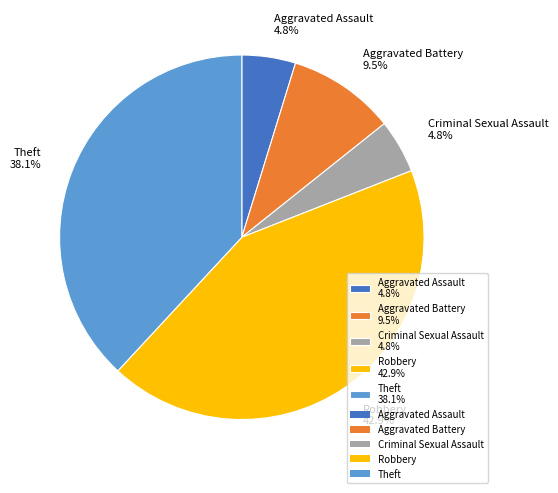

Is there any slice that represents more than half of the pie?

No